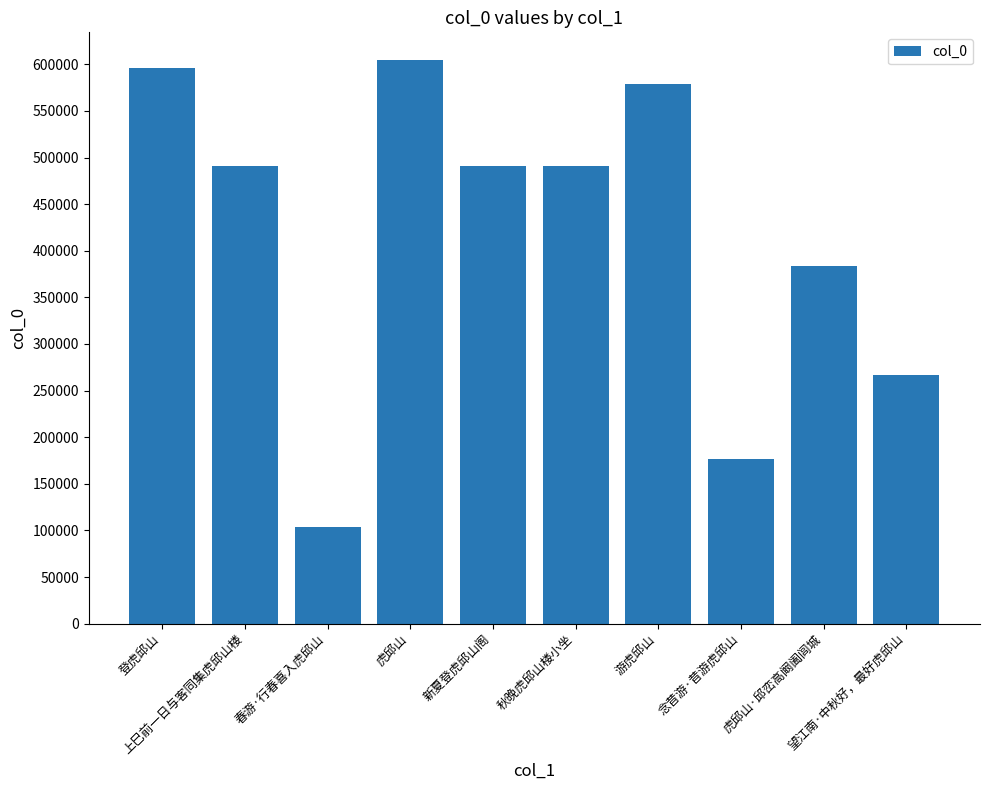

What is the greatest value displayed?

604147